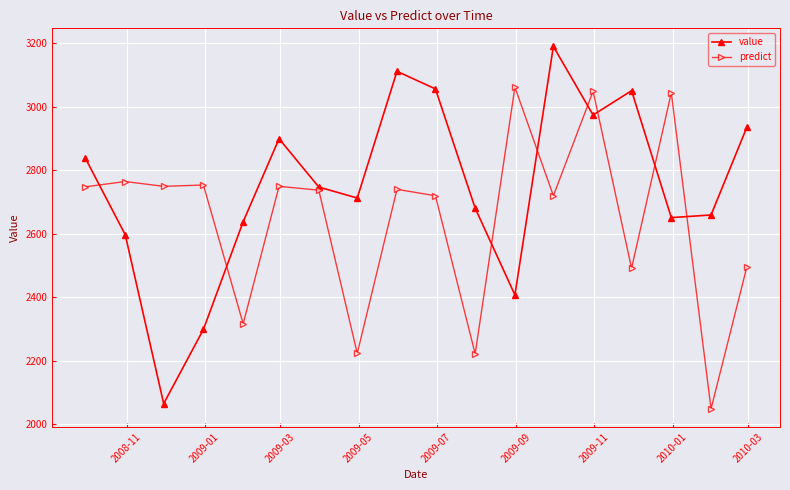

True or false: predict has more than 1 points higher than both neighbors.

True